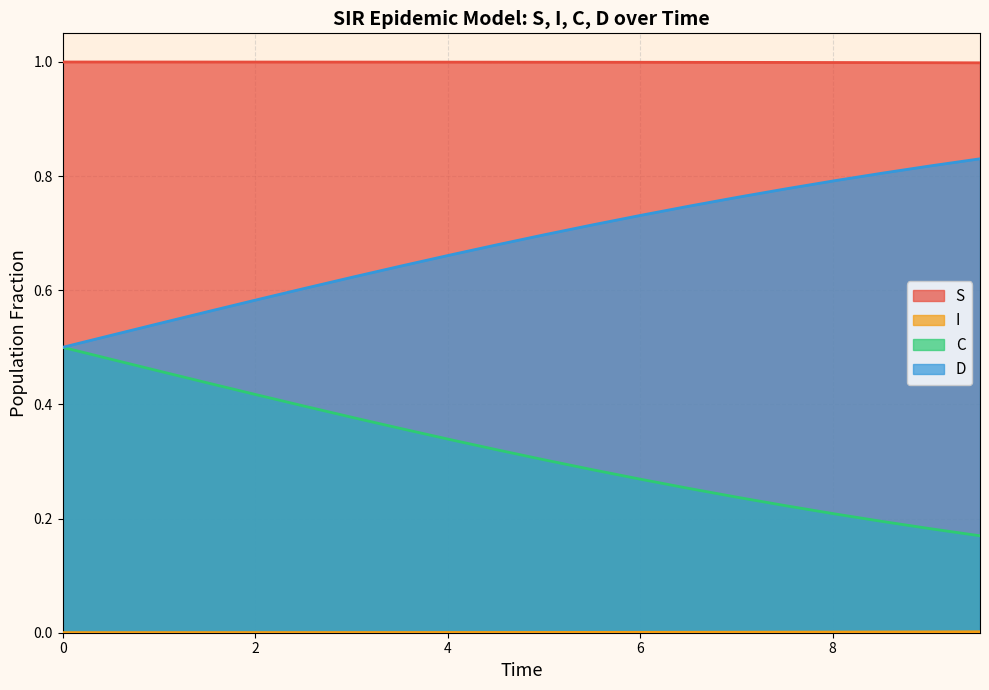

True or false: S and D cross at least once.

False